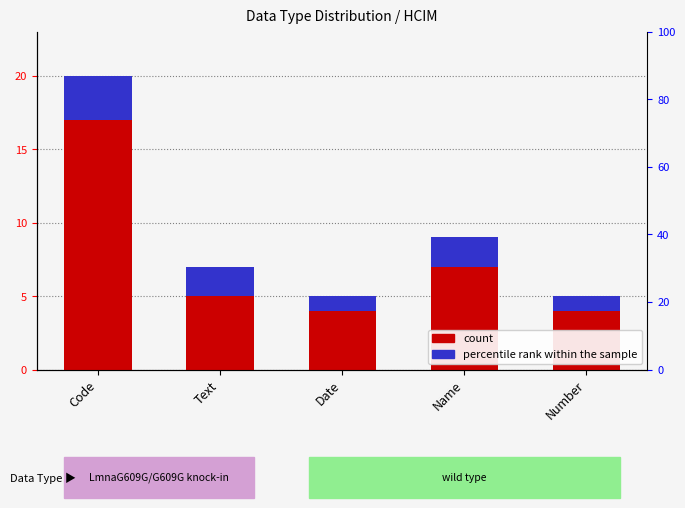

What is the total value across all series at Text?

7